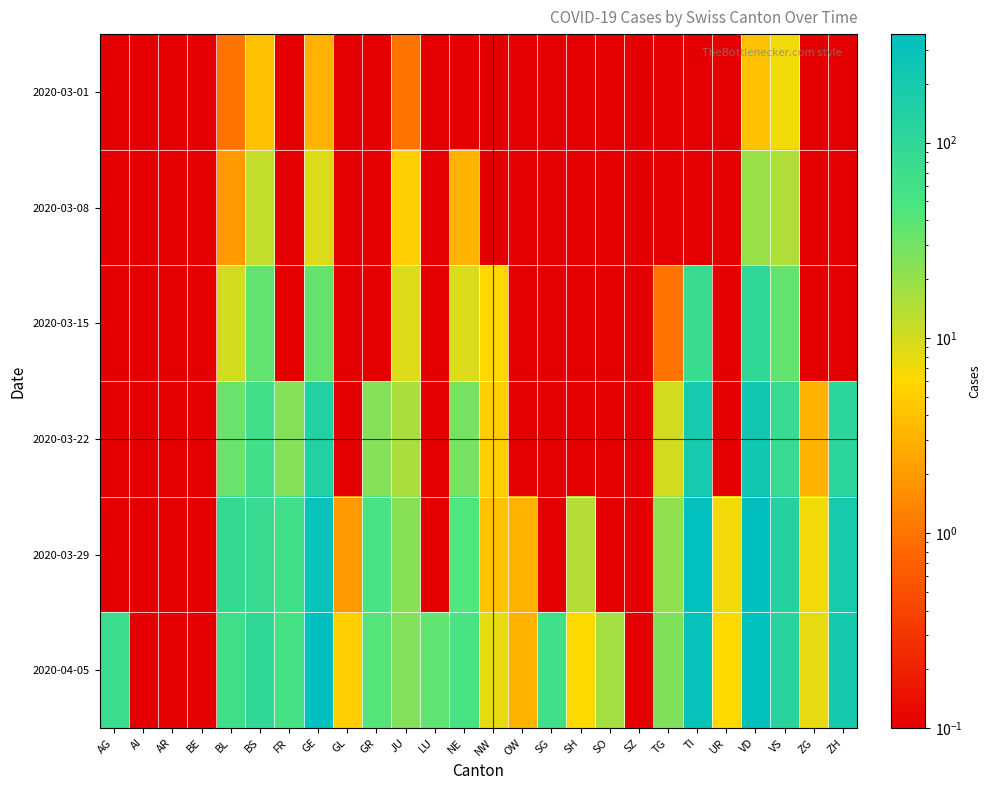

What is the greatest value displayed?

360.0